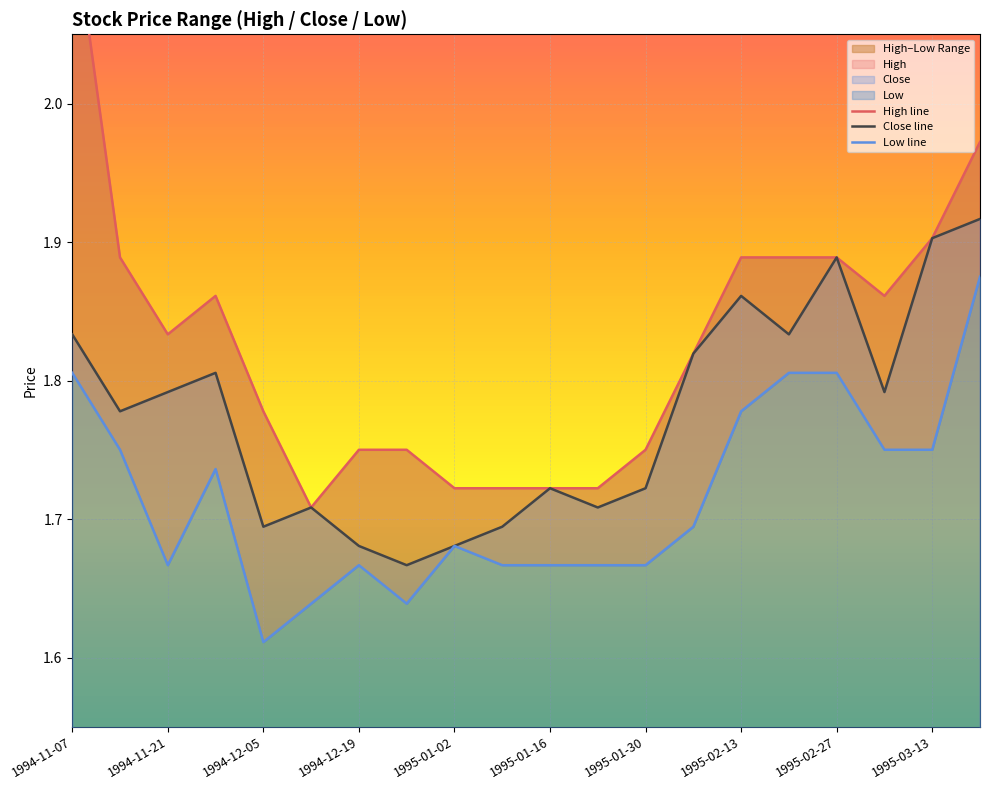

True or false: Close line and Low line cross at least once.

False